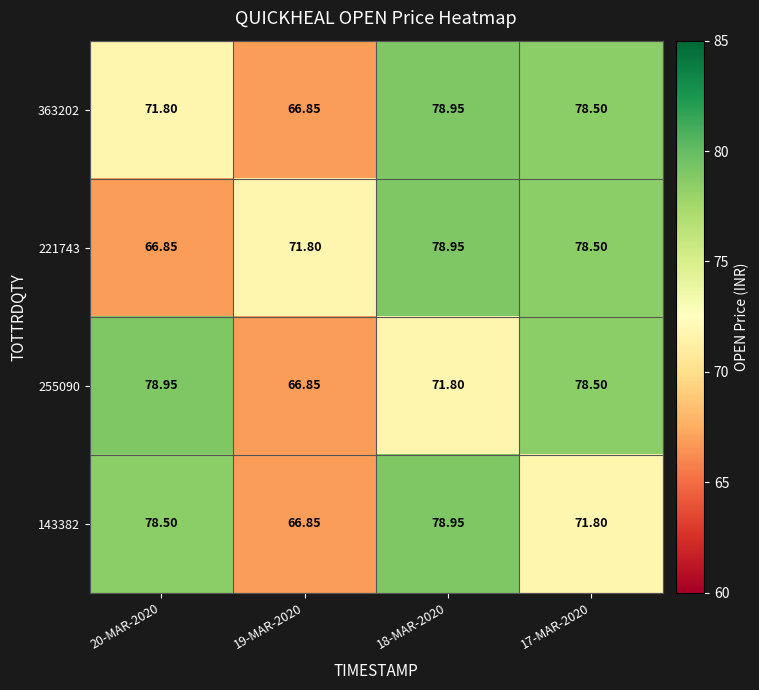

At which category is the sum across all series the highest?

18-MAR-2020